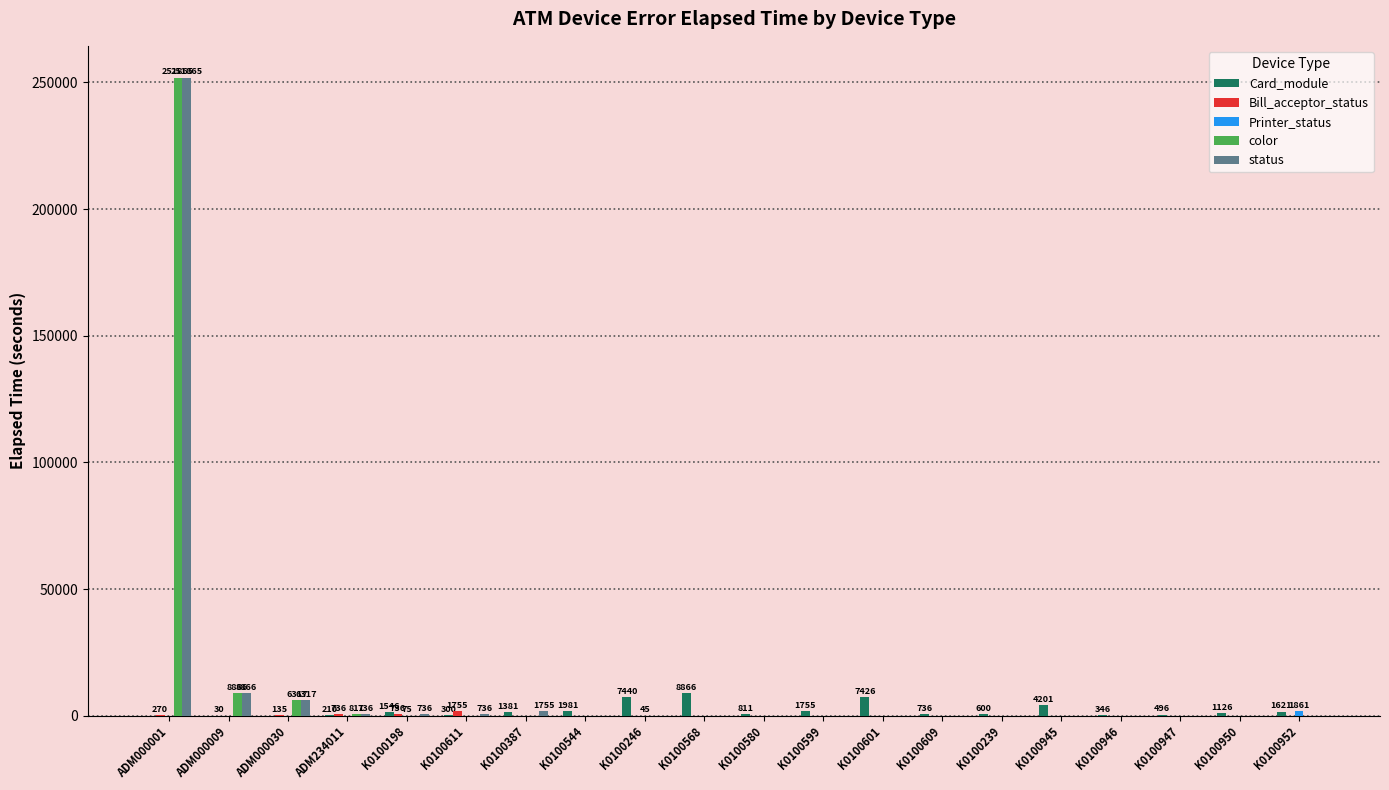

What is the sum of all Card_module values?

40842